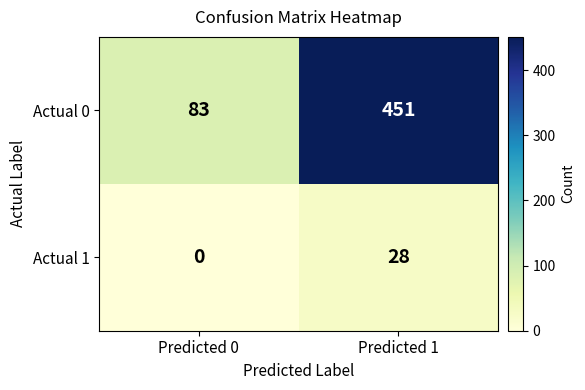

The value of Actual 1 at Predicted 0 is 0. True or false?

True